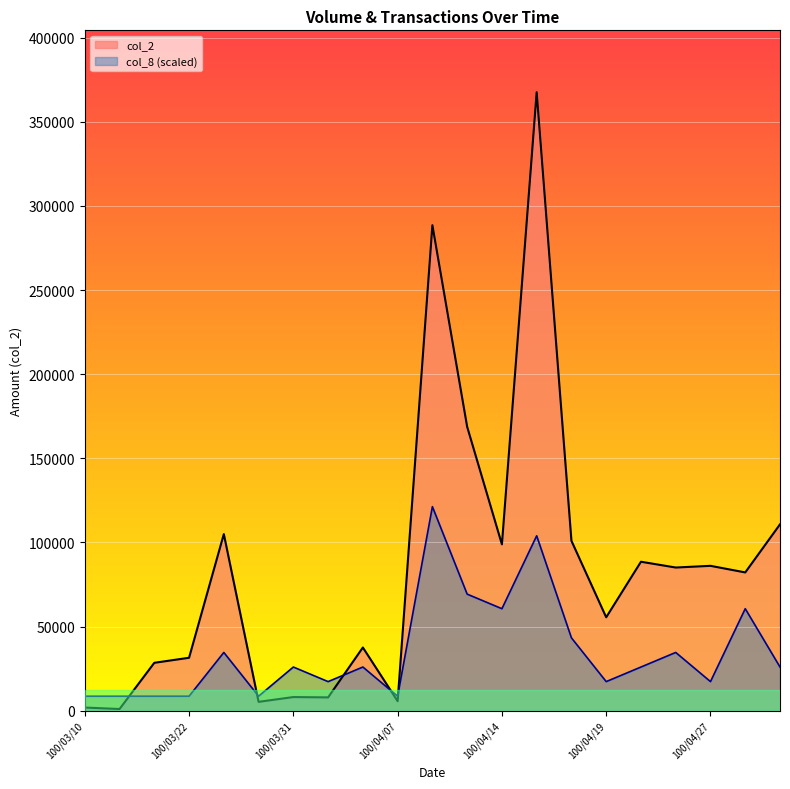

True or false: col_8 has a value of 4700.8 at 100/04/27.

False